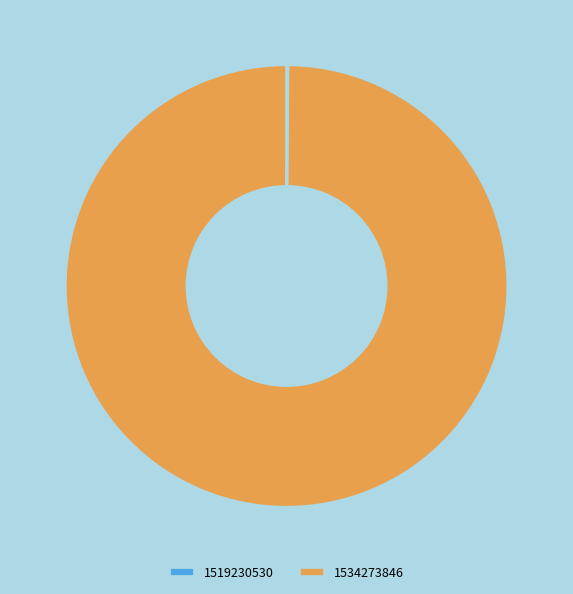

What is the largest slice in the pie chart?

1534273846